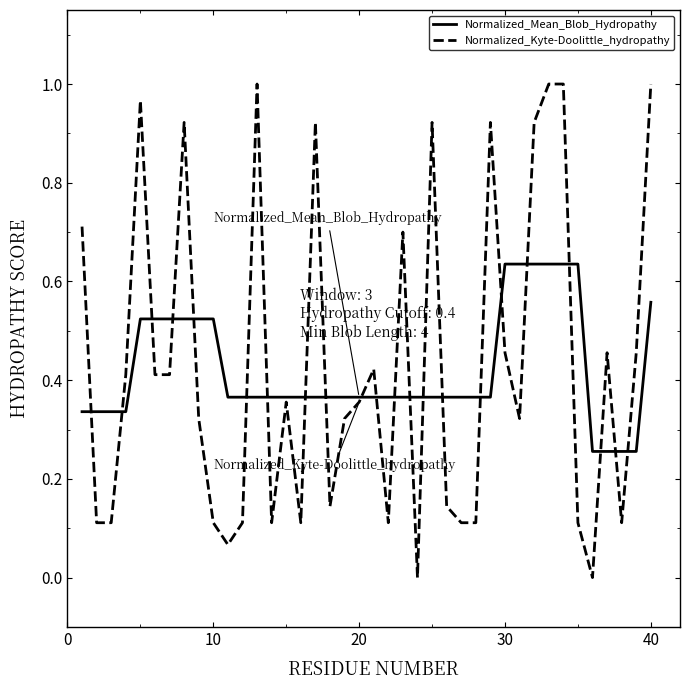

Which series has the largest range (max minus min)?

Normalized_Kyte-Doolittle_hydropathy